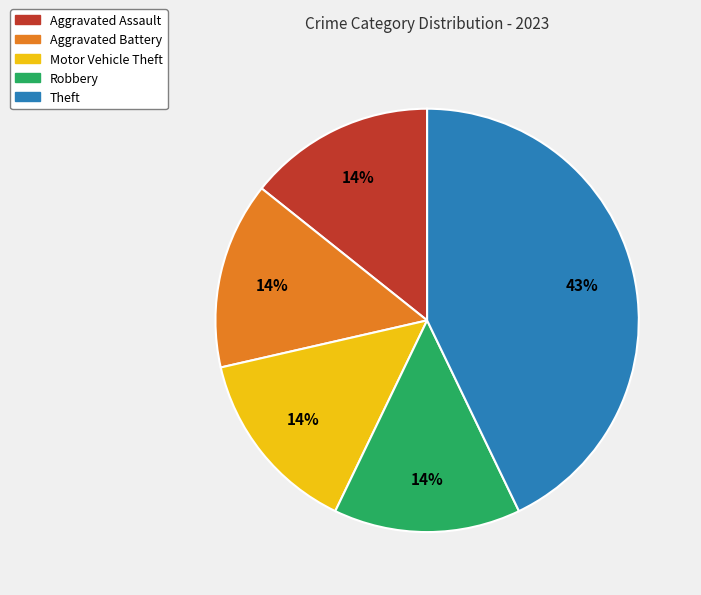

Is Aggravated Battery the majority of the pie?

No